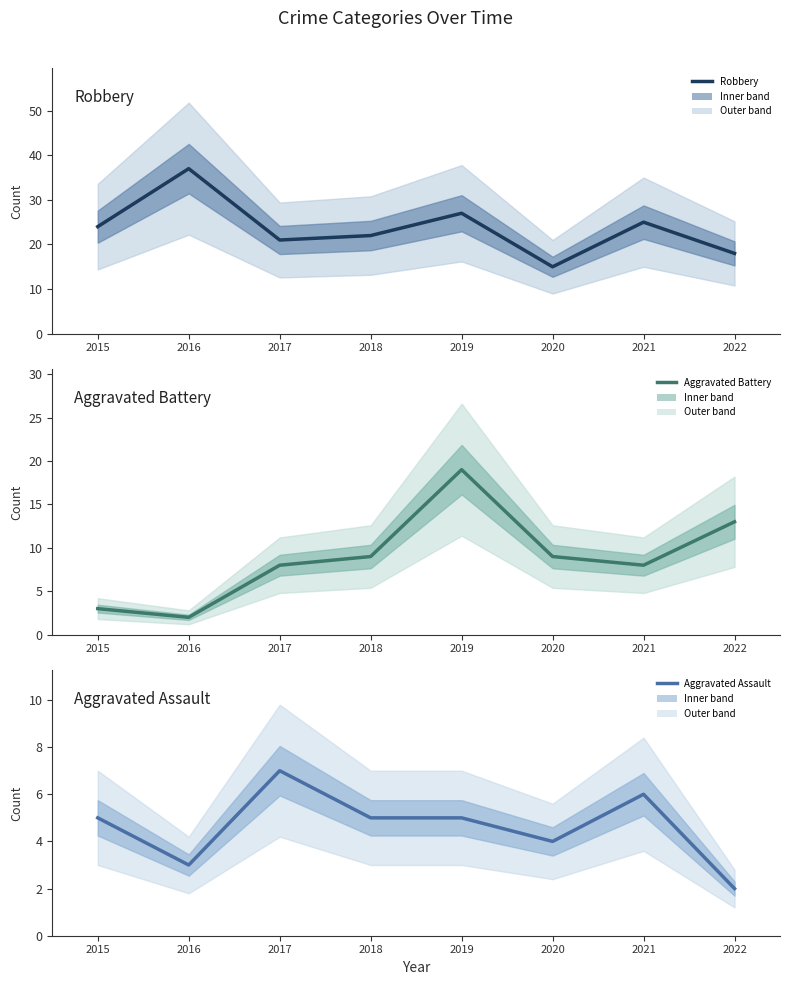

Reading left to right, what are all the values shown in this chart?

Robbery: 2015=24	2016=37	2017=21	2018=22	2019=27	2020=15	2021=25	2022=18
Aggravated Battery: 2015=3	2016=2	2017=8	2018=9	2019=19	2020=9	2021=8	2022=13
Aggravated Assault: 2015=5	2016=3	2017=7	2018=5	2019=5	2020=4	2021=6	2022=2